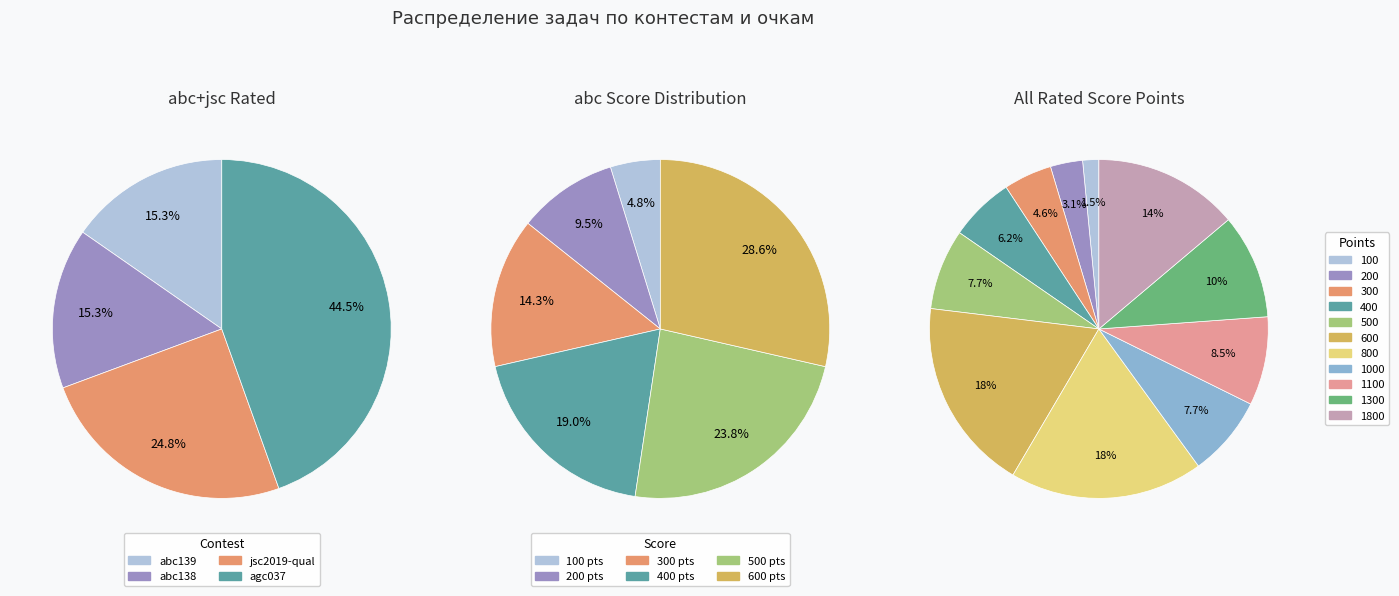

Do B and C together represent more than half of the pie?

Yes